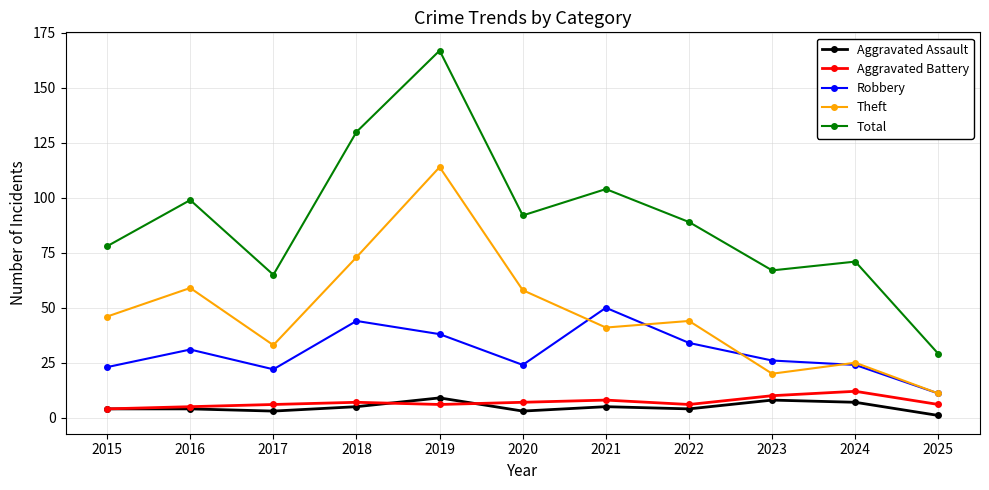

Reading left to right, transcribe all the data shown in this chart.

Aggravated Assault: 2015=4	2016=4	2017=3	2018=5	2019=9	2020=3	2021=5	2022=4	2023=8	2024=7	2025=1
Aggravated Battery: 2015=4	2016=5	2017=6	2018=7	2019=6	2020=7	2021=8	2022=6	2023=10	2024=12	2025=6
Robbery: 2015=23	2016=31	2017=22	2018=44	2019=38	2020=24	2021=50	2022=34	2023=26	2024=24	2025=11
Theft: 2015=46	2016=59	2017=33	2018=73	2019=114	2020=58	2021=41	2022=44	2023=20	2024=25	2025=11
Total: 2015=78	2016=99	2017=65	2018=130	2019=167	2020=92	2021=104	2022=89	2023=67	2024=71	2025=29